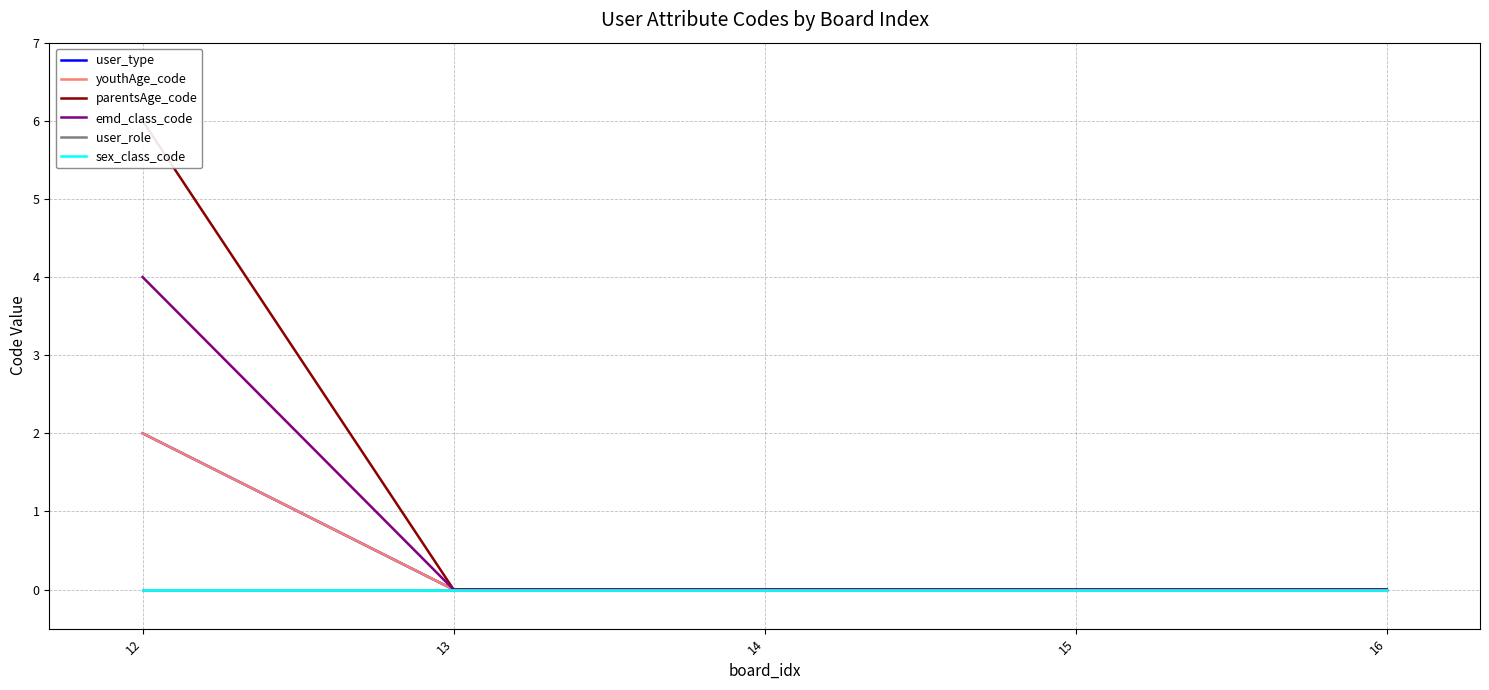

Does the chart display data point markers on the line(s)?

No